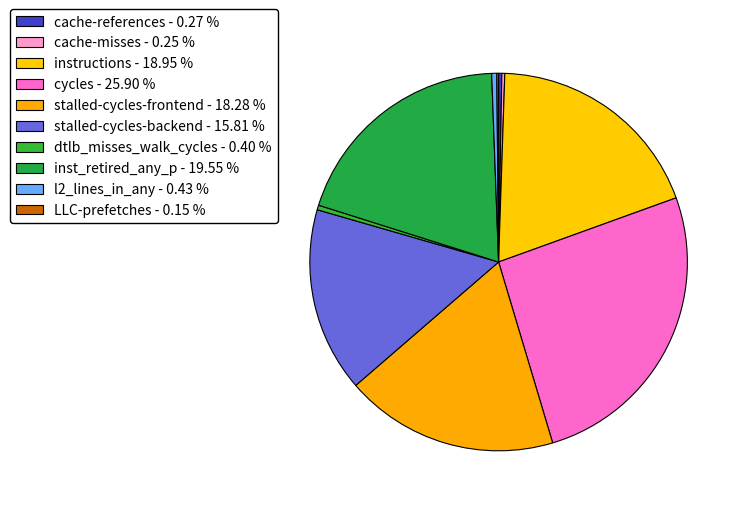

Do dtlb_misses_walk_cycles and l2_lines_in_any together represent more than half of the pie?

No